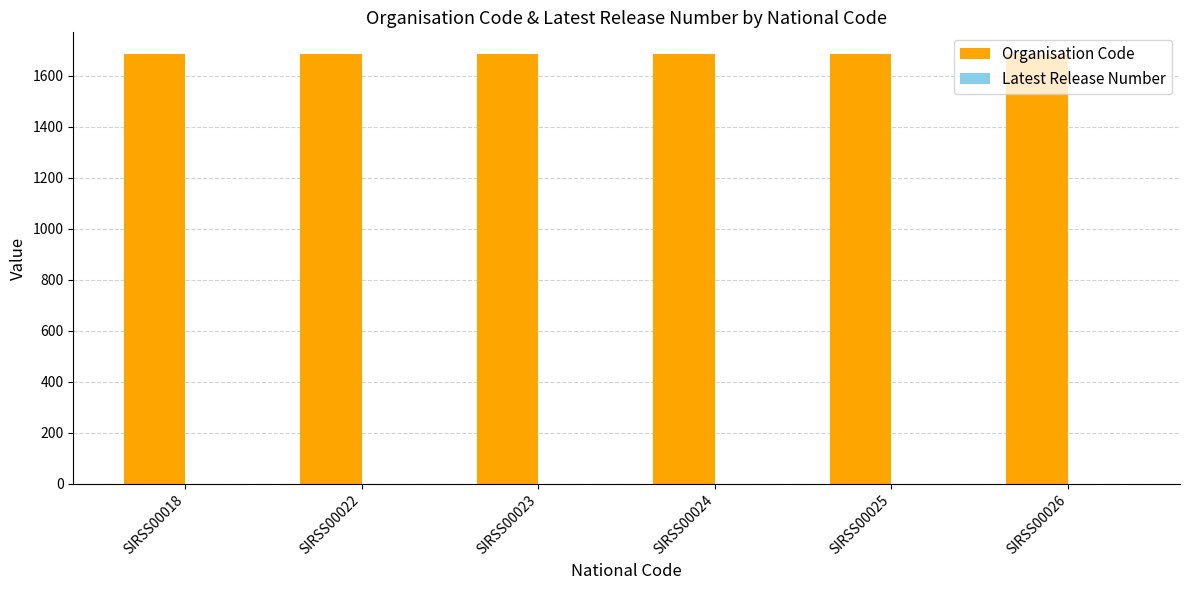

What is the greatest value displayed?

1685